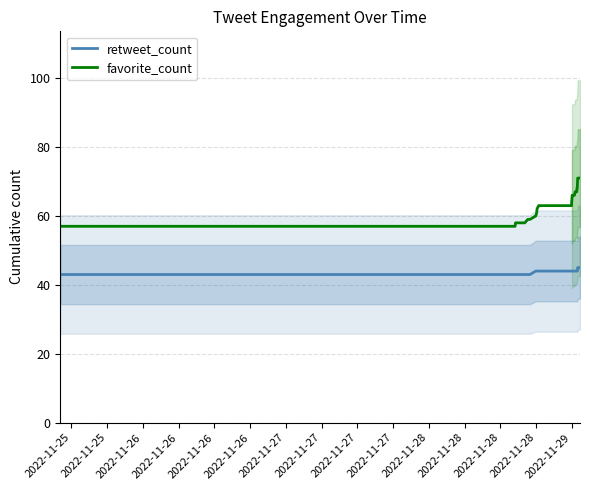

True or false: retweet_count and favorite_count intersect in this chart.

False